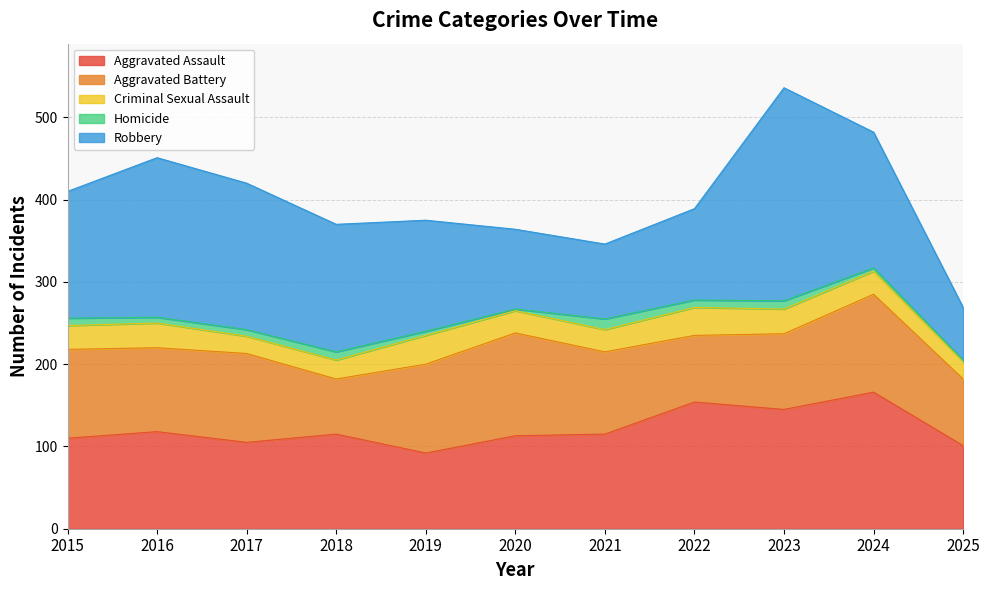

Does the chart display data point markers on the line(s)?

No